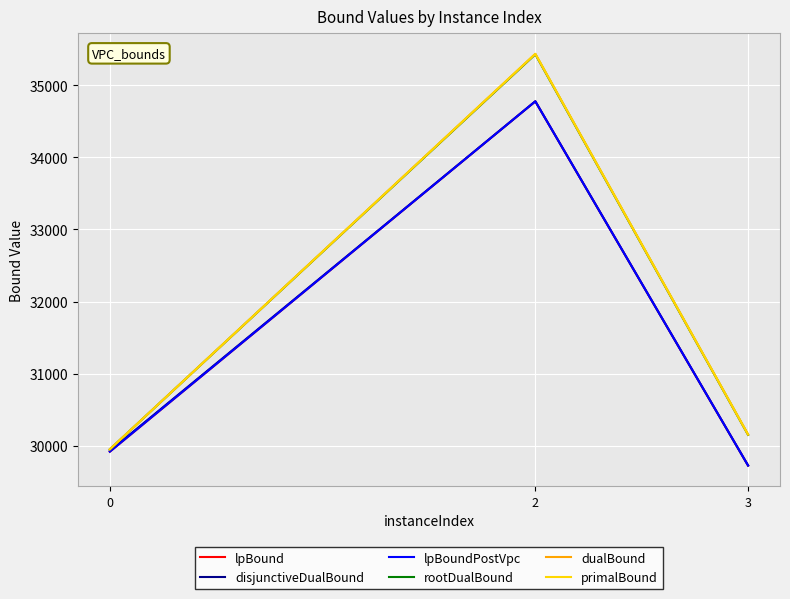

Does the chart display data point markers on the line(s)?

No